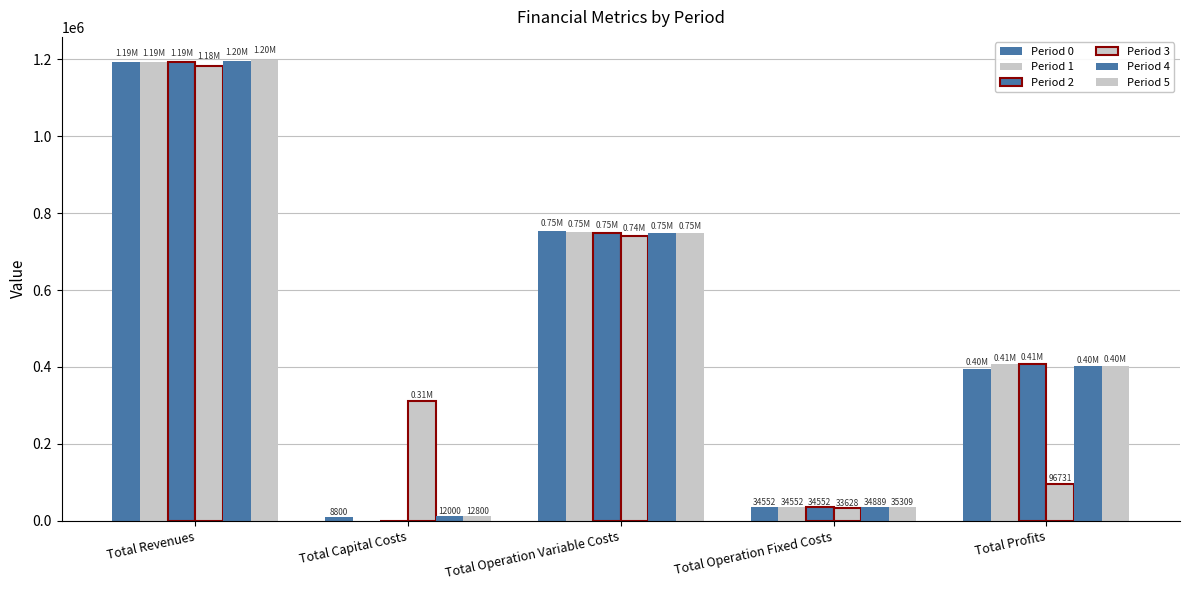

Reading right to left, transcribe all the data shown in this chart.

Period 0: 395524.9	34552.4	753828.0	8800.0	1192705.3
Period 1: 406397.2	34552.4	751755.7	0.0	1192705.3
Period 2: 408472.3	34552.4	749680.6	0.0	1192705.3
Period 3: 96731.3	33627.6	741650.5	311200.0	1183209.4
Period 4: 401330.5	34888.6	747248.5	12000.0	1195467.6
Period 5: 403379.4	35309.0	747113.7	12800.0	1198602.1